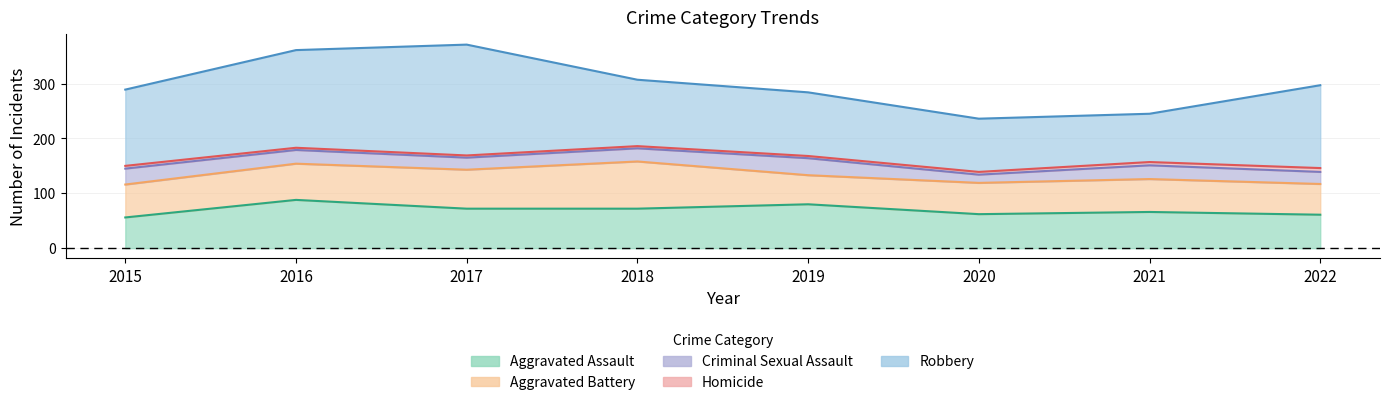

What are all the series names shown in the legend?

Aggravated Assault, Aggravated Battery, Criminal Sexual Assault, Homicide, Robbery